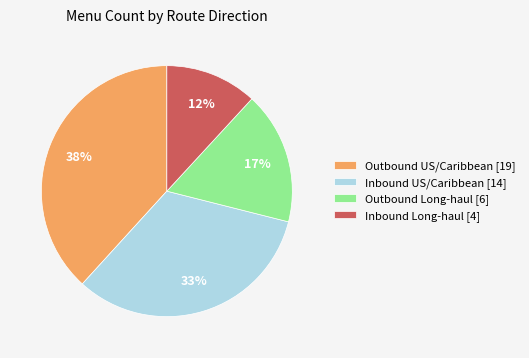

What is the ratio of the value at Outbound US/Caribbean [19] to the value at Outbound Long-haul [6]?

2.2